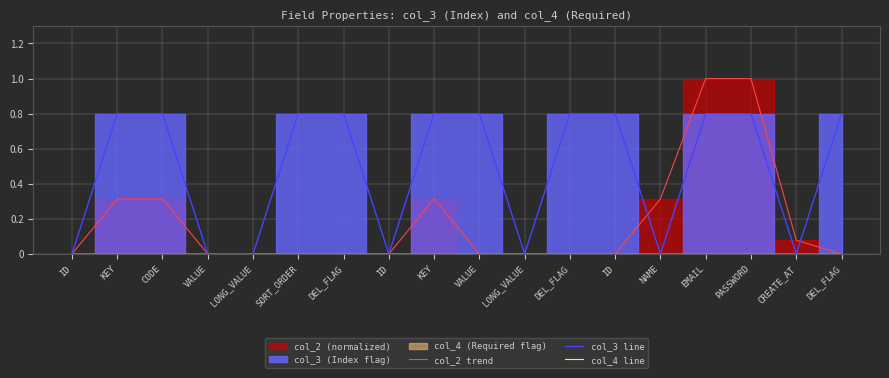

Which has a higher value, CREATE_AT or DEL_FLAG?

CREATE_AT